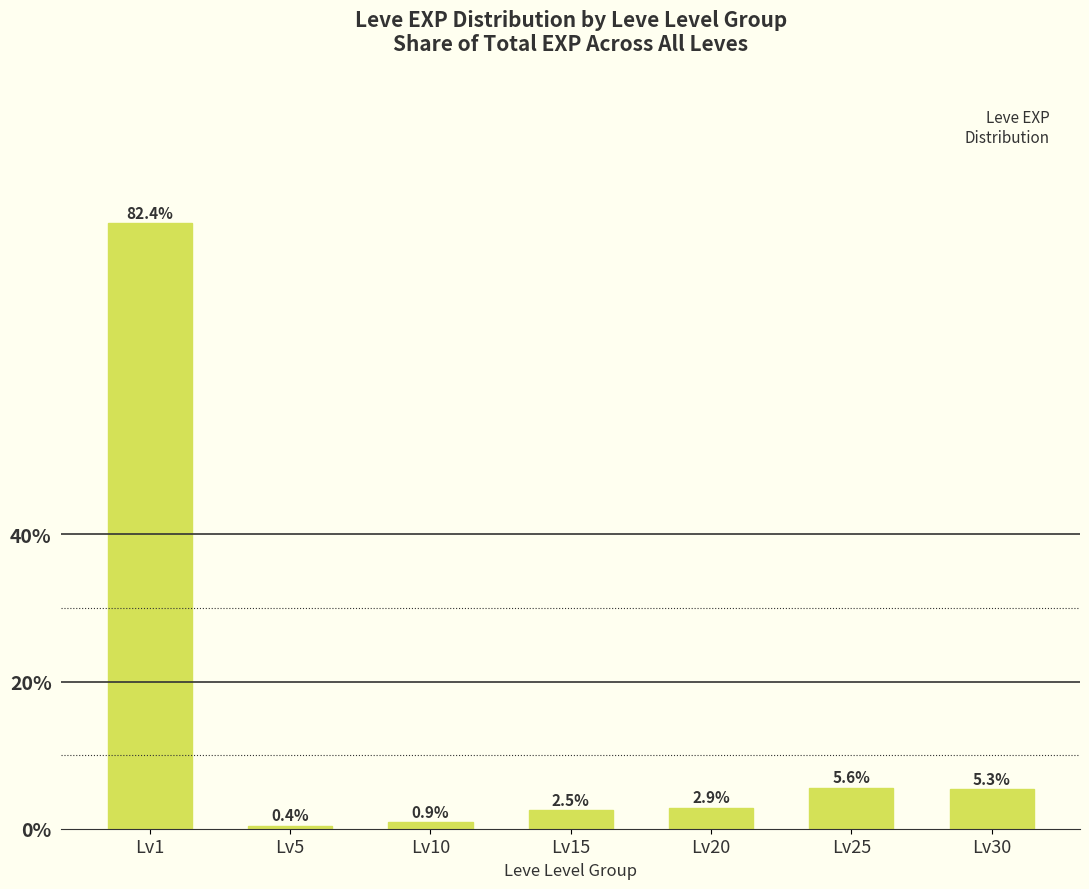

What is the sum of the values at Lv10 and Lv5?

1.3